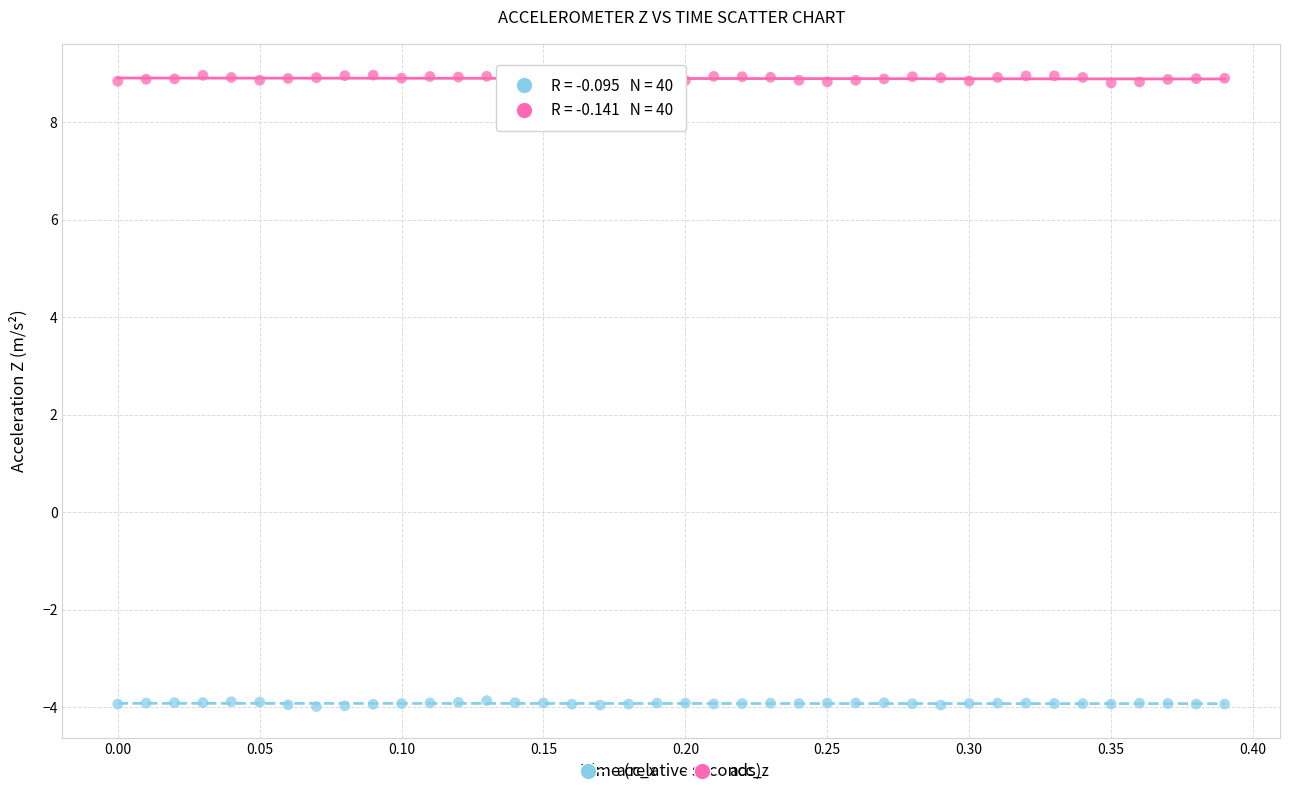

Which series reaches the minimum Y coordinate?

acc_x